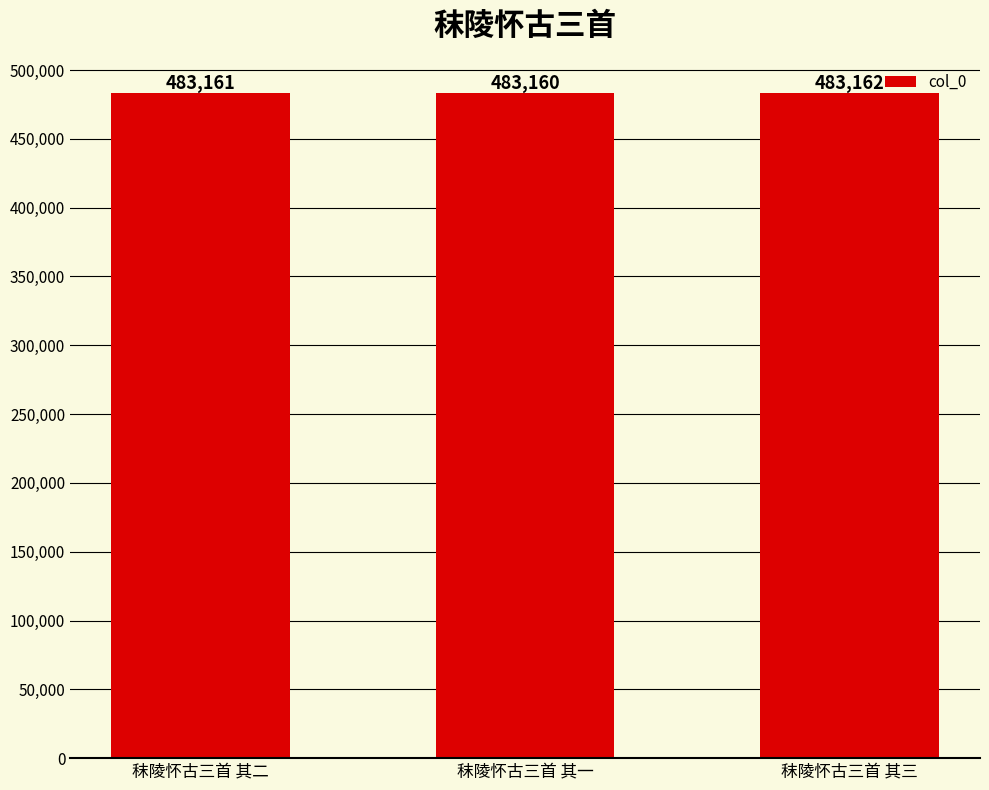

The value at 秣陵怀古三首 其三 is 220409. True or false?

False